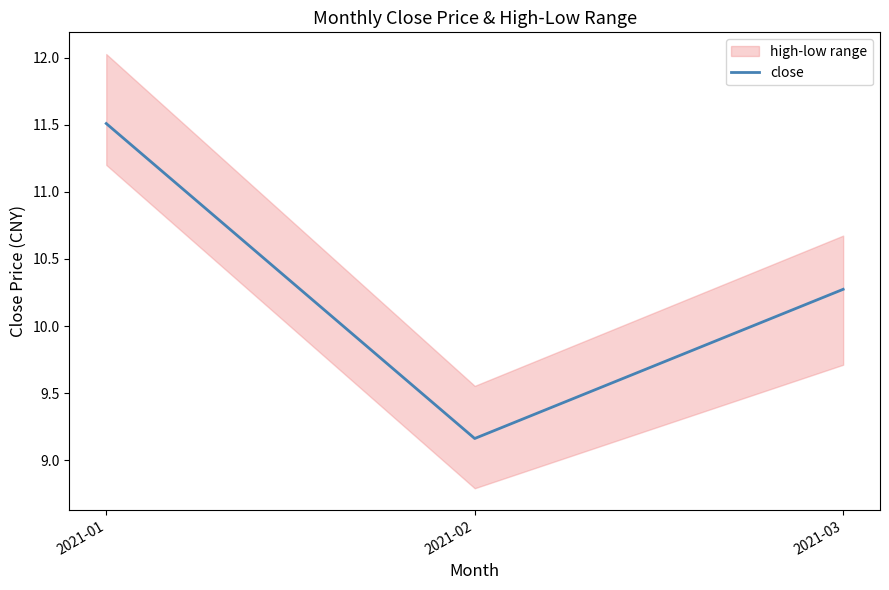

What is the ratio of the value at 2021-01 to the value at 2021-03?

1.1